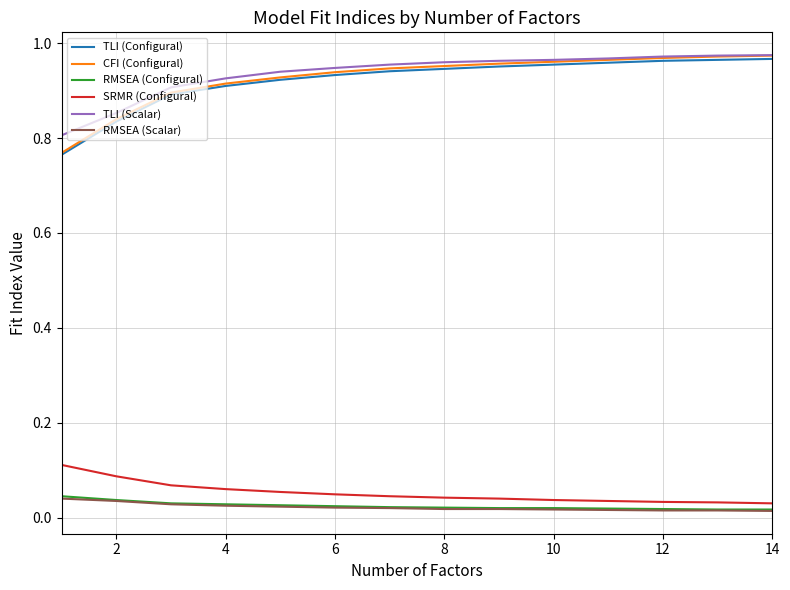

What are all the series names shown in the legend?

TLI (Configural), CFI (Configural), RMSEA (Configural), SRMR (Configural), TLI (Scalar), RMSEA (Scalar)